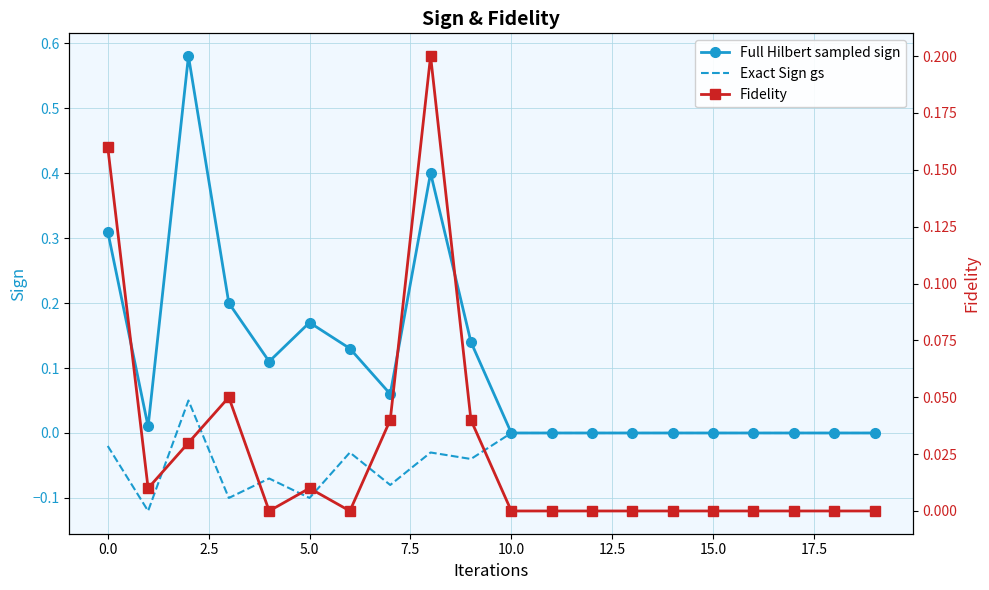

True or false: Exact Sign gs has a value of -0.1 at 5.0.

True